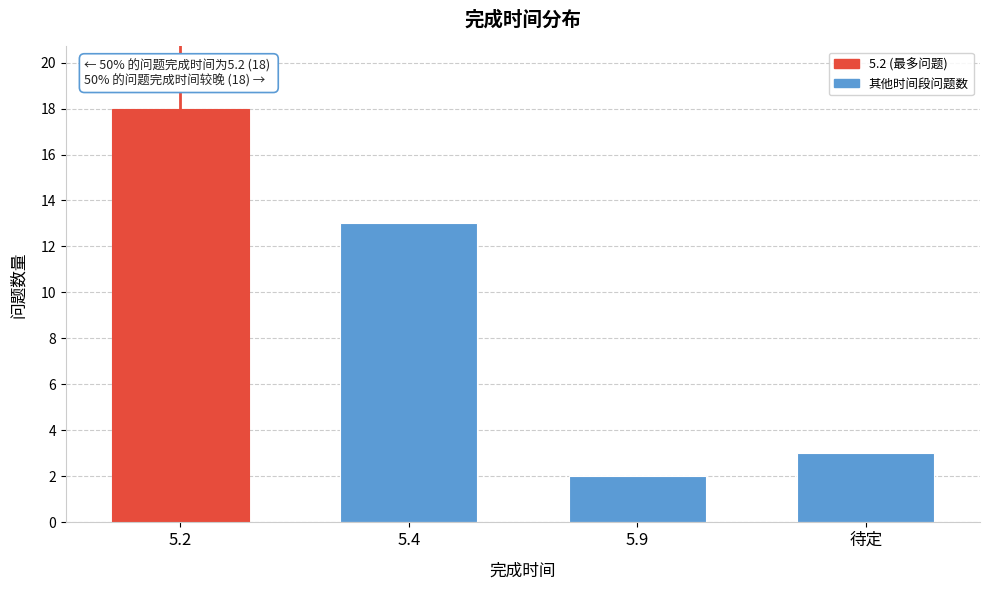

Reading left to right, transcribe all the data shown in this chart.

5.2=18	5.4=13	5.9=2	待定=3